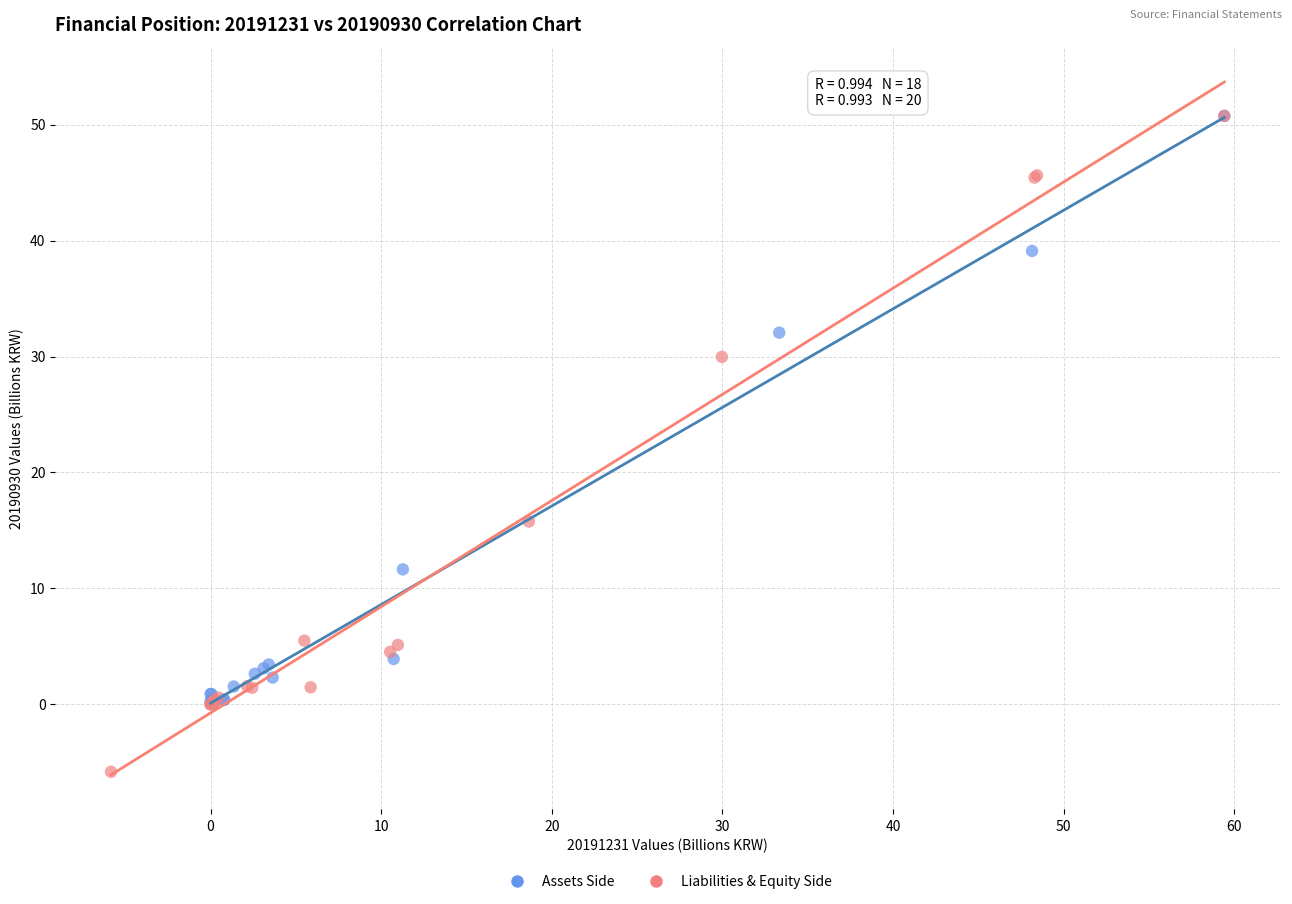

Which series reaches the minimum Y coordinate?

Liabilities & Equity Side